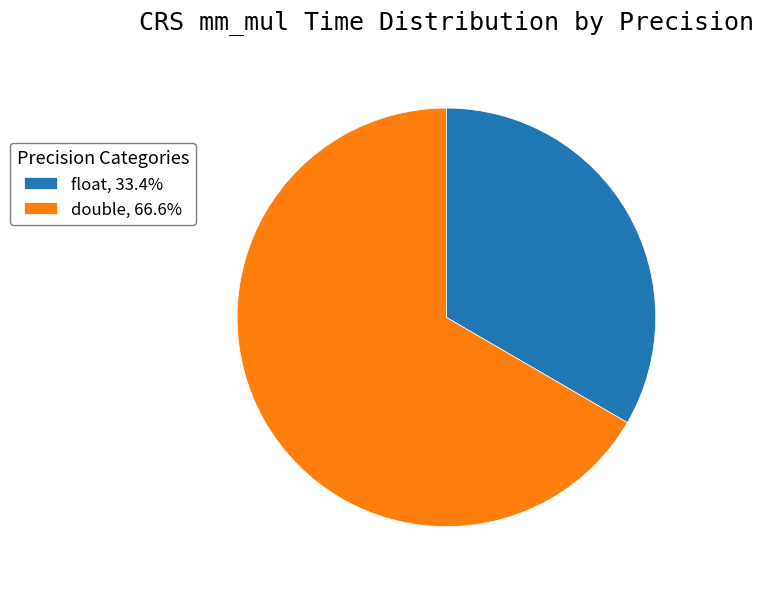

Does float, 33.4% represent more than half of the total?

No